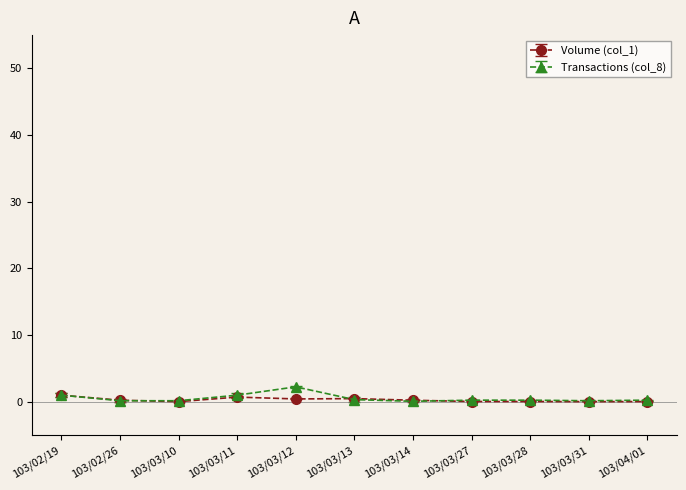

What is the label of the 2nd point from the right?

103/03/31